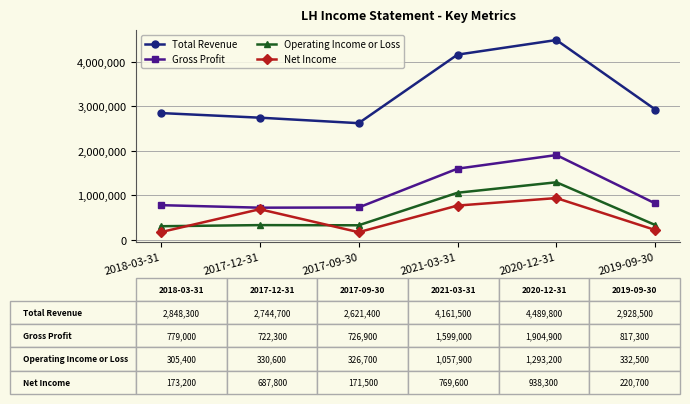

What is the total value across all series at 2019-09-30?

4299000